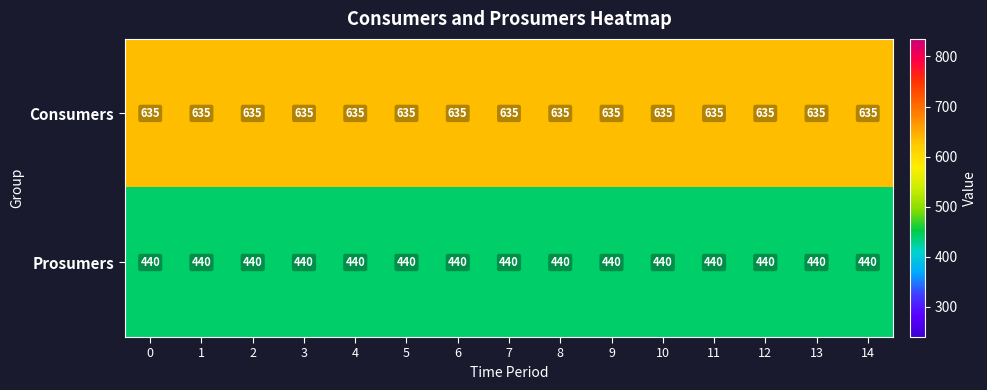

Rank the series by their maximum value, from highest to lowest.

Consumers, Prosumers